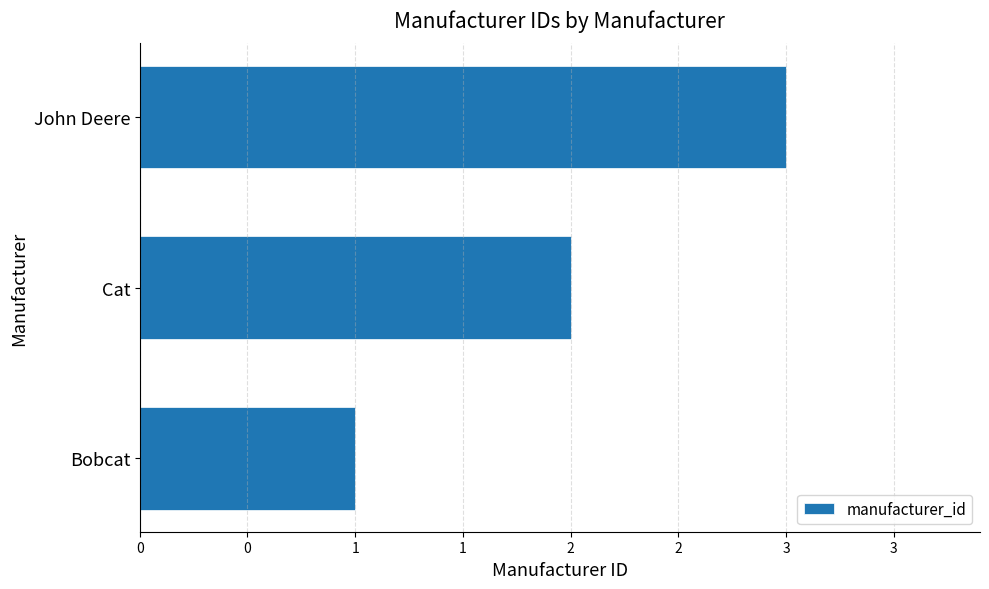

Does the chart contain any negative values?

No